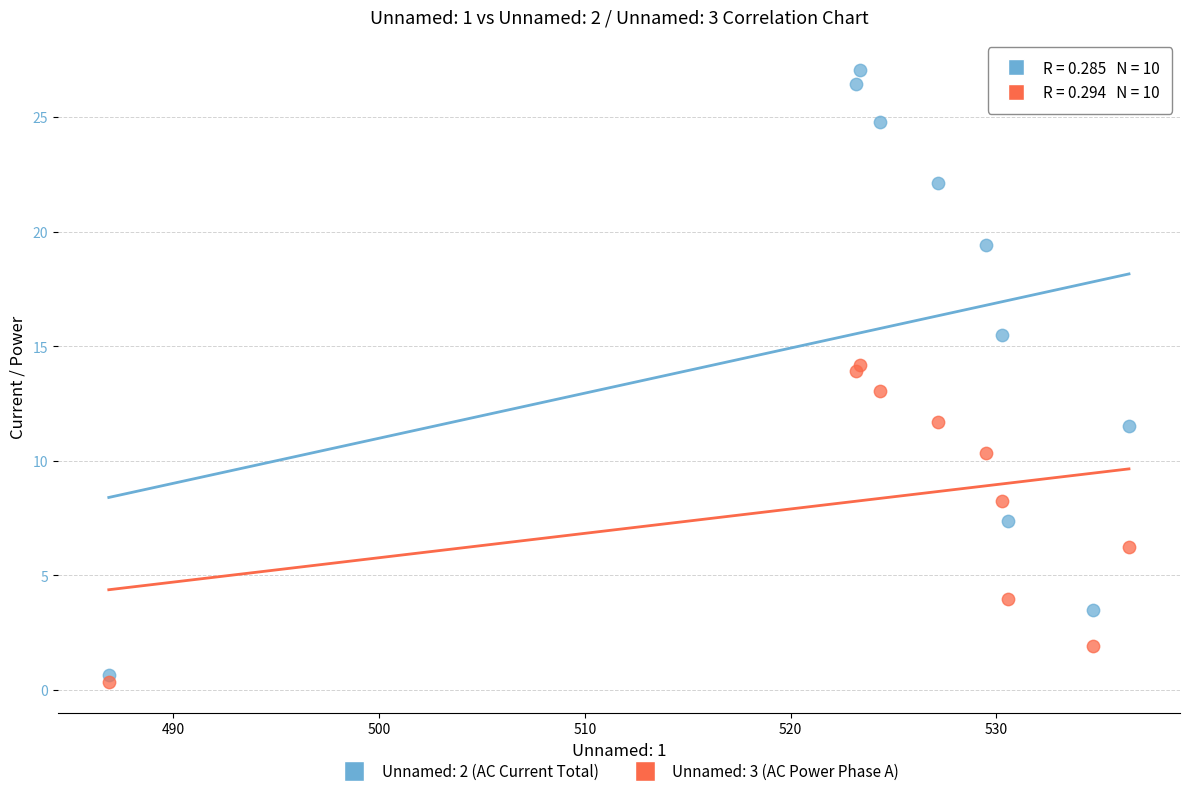

Across all data points, what is the range of X values (max minus min)?

49.6